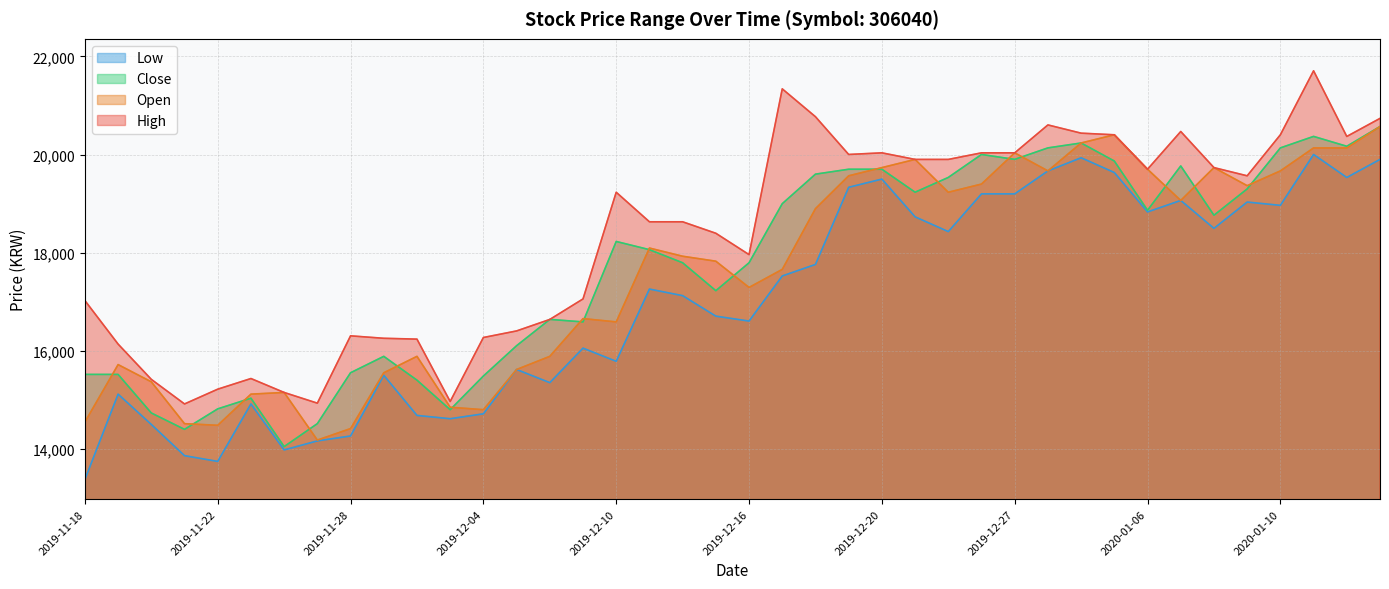

At how many categories does at least one series exceed 19392?

19